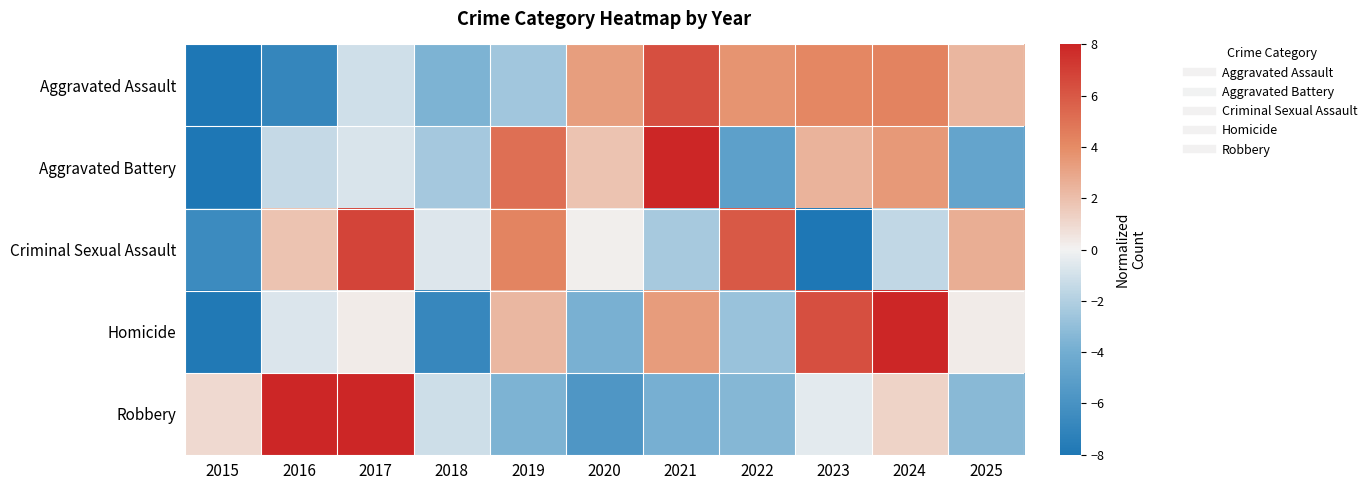

Reading left to right, list all the values displayed in this chart.

Aggravated Assault: 2015=-10.0	2016=-6.9	2017=-1.1	2018=-3.6	2019=-2.5	2020=3.3	2021=6.4	2022=3.6	2023=4.2	2024=4.4	2025=2.4
Aggravated Battery: 2015=-8.6	2016=-1.4	2017=-0.8	2018=-2.4	2019=5.1	2020=1.8	2021=10.0	2022=-5.0	2023=2.5	2024=3.5	2025=-4.7
Criminal Sexual Assault: 2015=-6.5	2016=1.8	2017=6.8	2018=-0.7	2019=4.3	2020=0.2	2021=-2.3	2022=6.0	2023=-10.7	2024=-1.5	2025=2.6
Homicide: 2015=-7.8	2016=-0.7	2017=0.3	2018=-6.8	2019=2.3	2020=-3.8	2021=3.3	2022=-2.8	2023=6.4	2024=9.4	2025=0.3
Robbery: 2015=1.0	2016=8.9	2017=10.4	2018=-1.2	2019=-3.7	2020=-5.7	2021=-3.8	2022=-3.4	2023=-0.5	2024=1.2	2025=-3.3